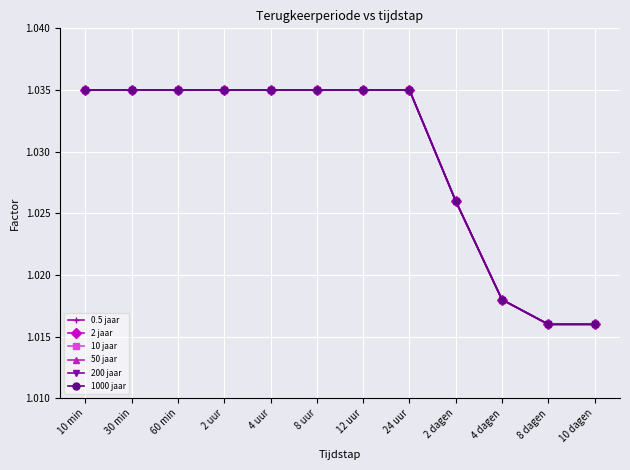

What is the minimum value for 50 jaar?

1.0